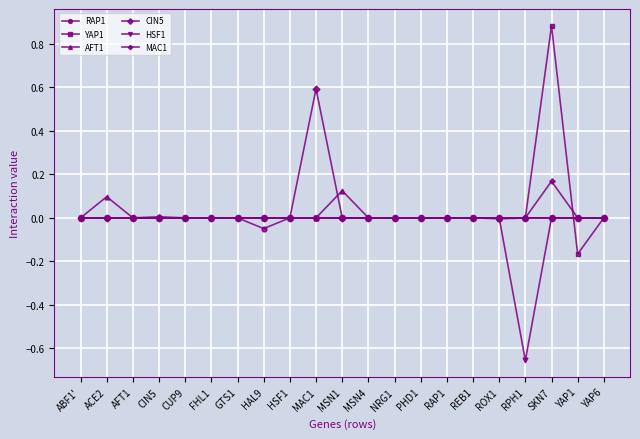

What is the label of the 13th point from the right?

HSF1